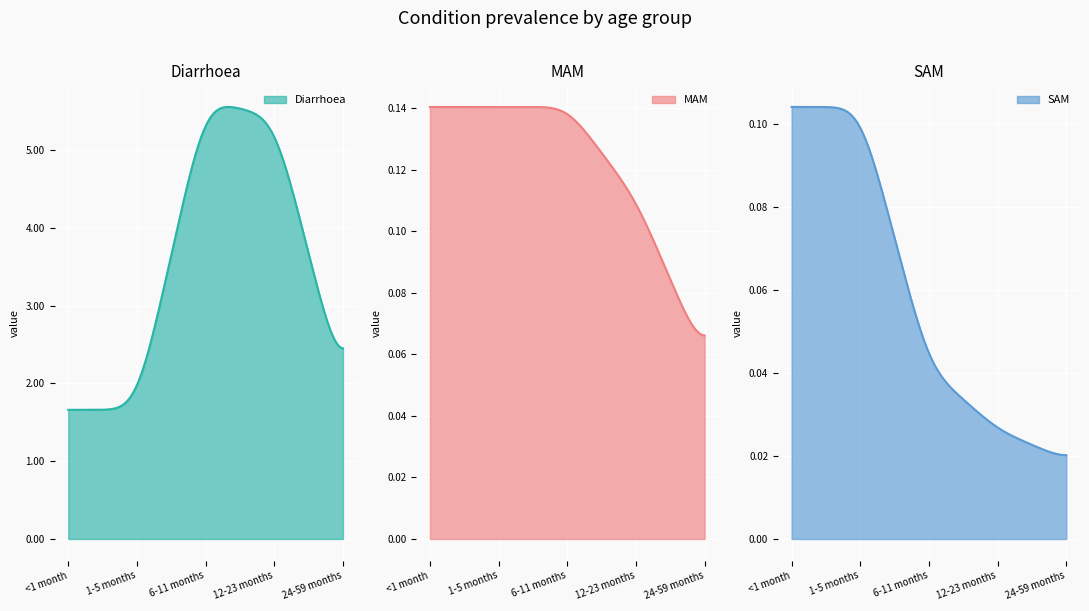

What is the minimum value for Diarrhoea?

1.7